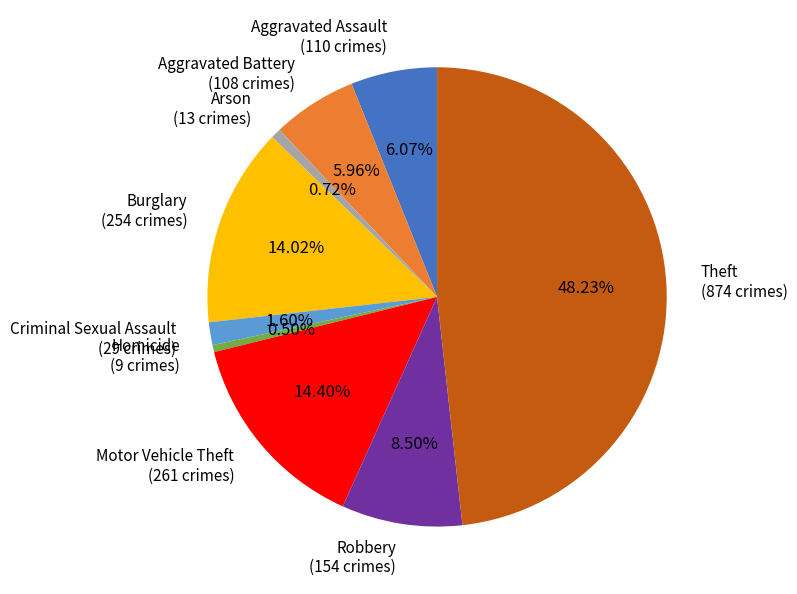

True or false: Arson accounts for 1% of the total.

True